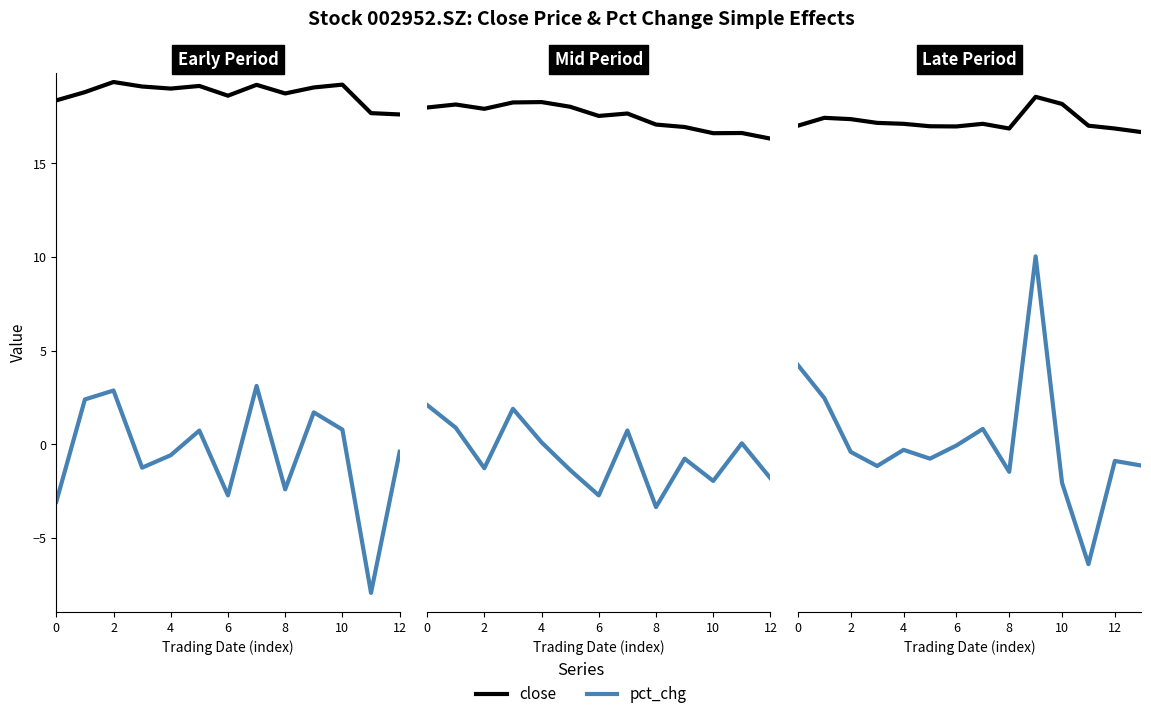

Is the value of close at 6 greater than the value of pct_chg at 8?

Yes